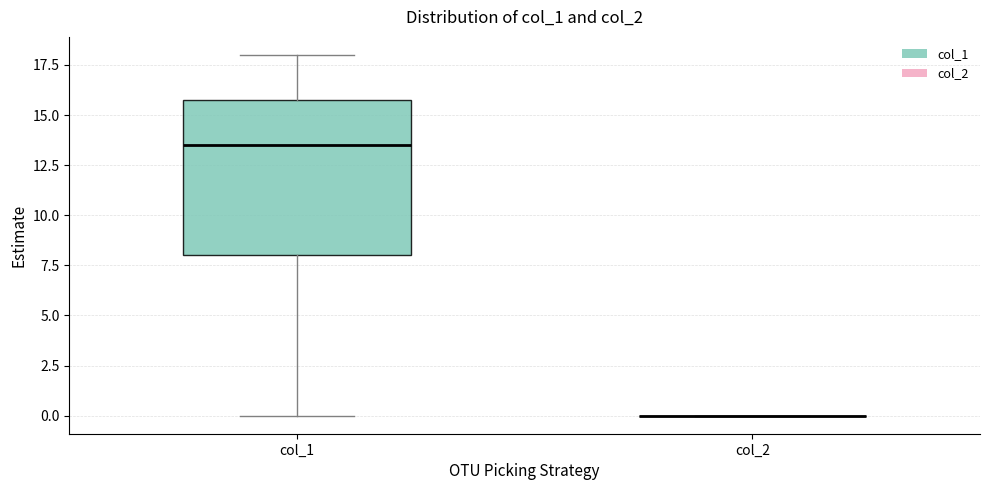

Reading left to right, transcribe this box plot: for each box, give where its median line is, the range the box spans, and where its two whiskers end, as read against the y-axis. The values are not printed on the chart, so give them approximately, as read against the axis.

col_1: median 13.5, box 8.0 to 16.0, whiskers 0.0 to 18.0
col_2: box collapsed to a line at 0.0, whiskers 0.0 to 0.0